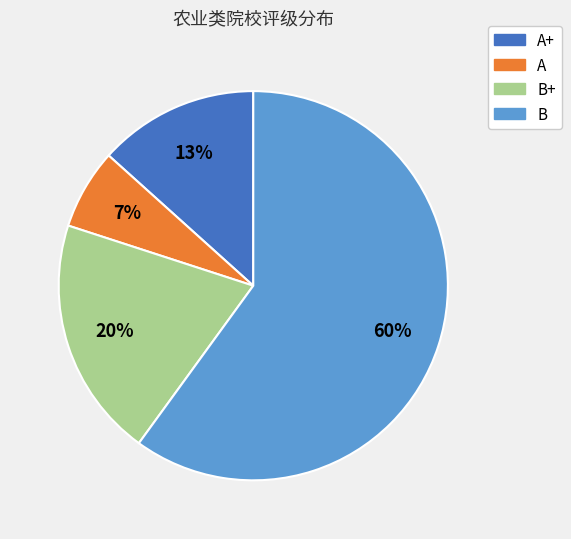

Is there a majority slice in this chart?

Yes